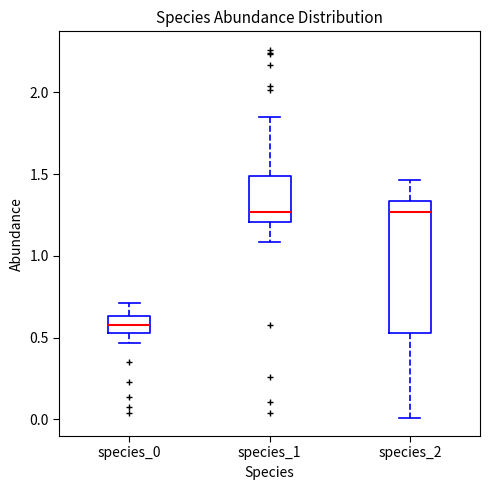

Reading left to right, read every box against the y-axis: the position of its median line, the range the box covers, and the ends of its whiskers. The values are not printed on the chart, so give them approximately, as read against the axis.

species_0: median 0.60, box 0.55 to 0.65, whiskers 0.45 to 0.70
species_1: median 1.25, box 1.20 to 1.50, whiskers 1.10 to 1.85
species_2: median 1.25, box 0.55 to 1.35, whiskers 0.00 to 1.45